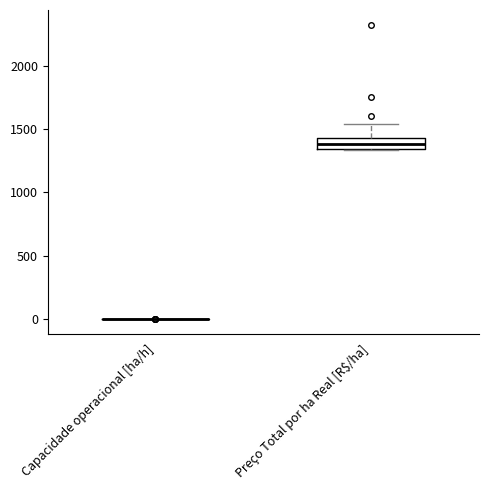

Reading left to right, read every box against the y-axis: the position of its median line, the range the box covers, and the ends of its whiskers. The values are not printed on the chart, so give them approximately, as read against the axis.

Capacidade operacional [ha/h]: box collapsed to a line at 0, whiskers 0 to 0
Preço Total por ha Real [R$/ha]: median 1400, box 1350 to 1450, whiskers 1350 to 1550